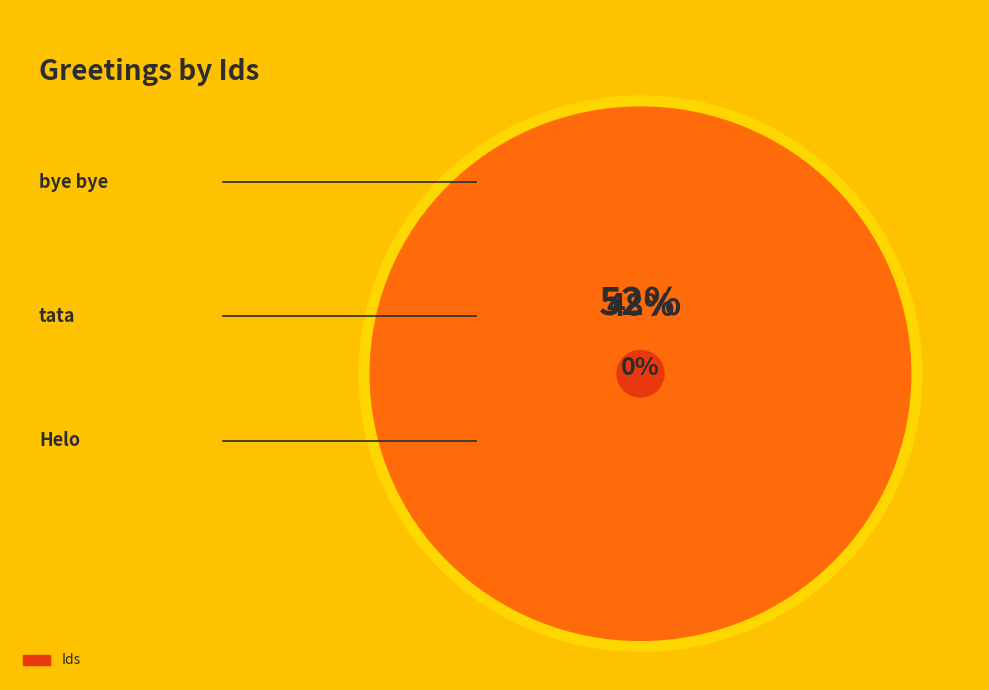

Count the number of slices in the pie.

3